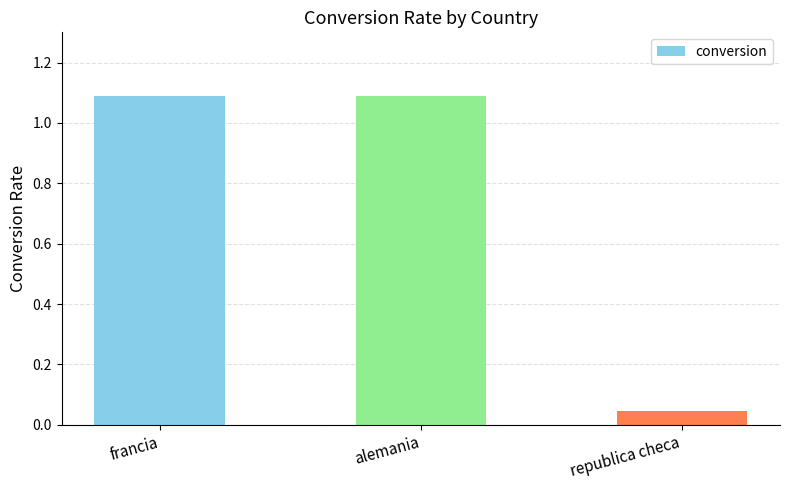

What is the maximum value shown in the chart?

1.1